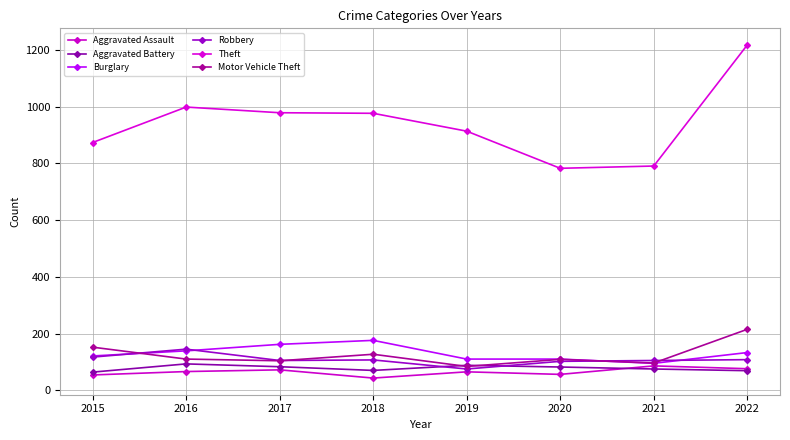

Which series has the largest total across all categories?

Theft